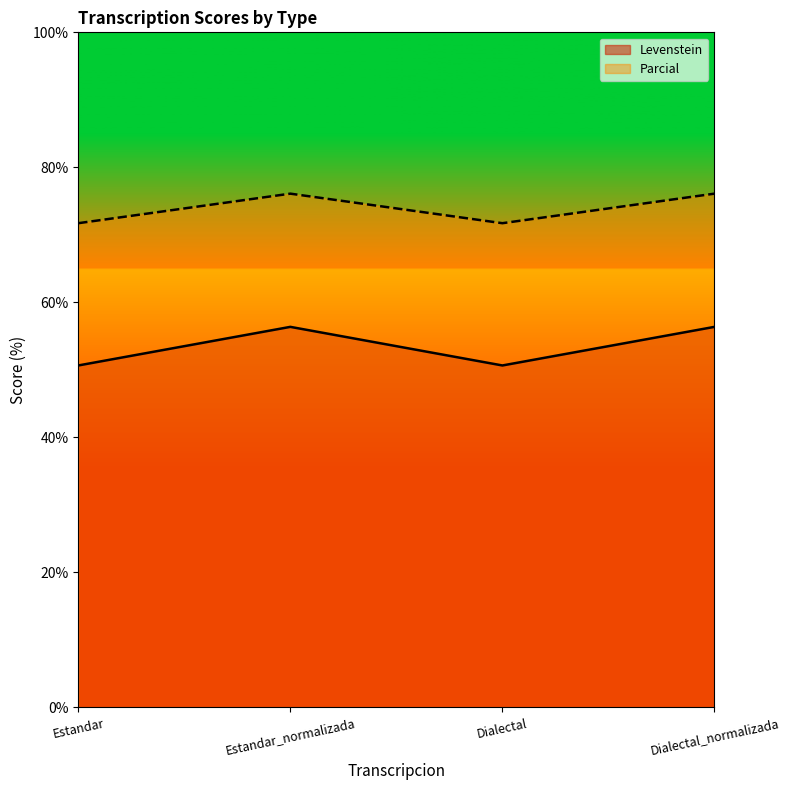

The Levenstein series shows 50.7 at Estandar. True or false?

True